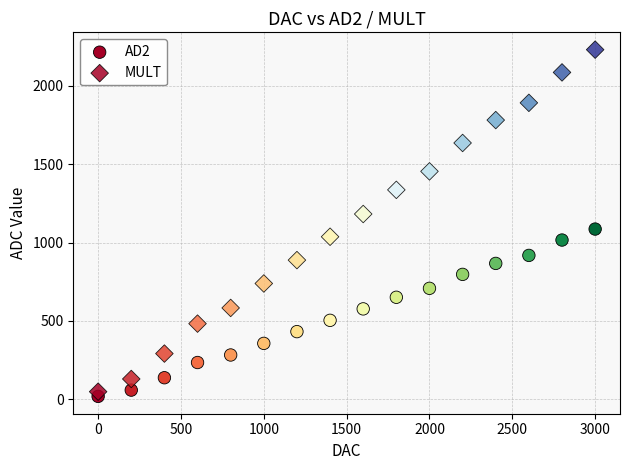

Count the number of points in this scatter plot.

32